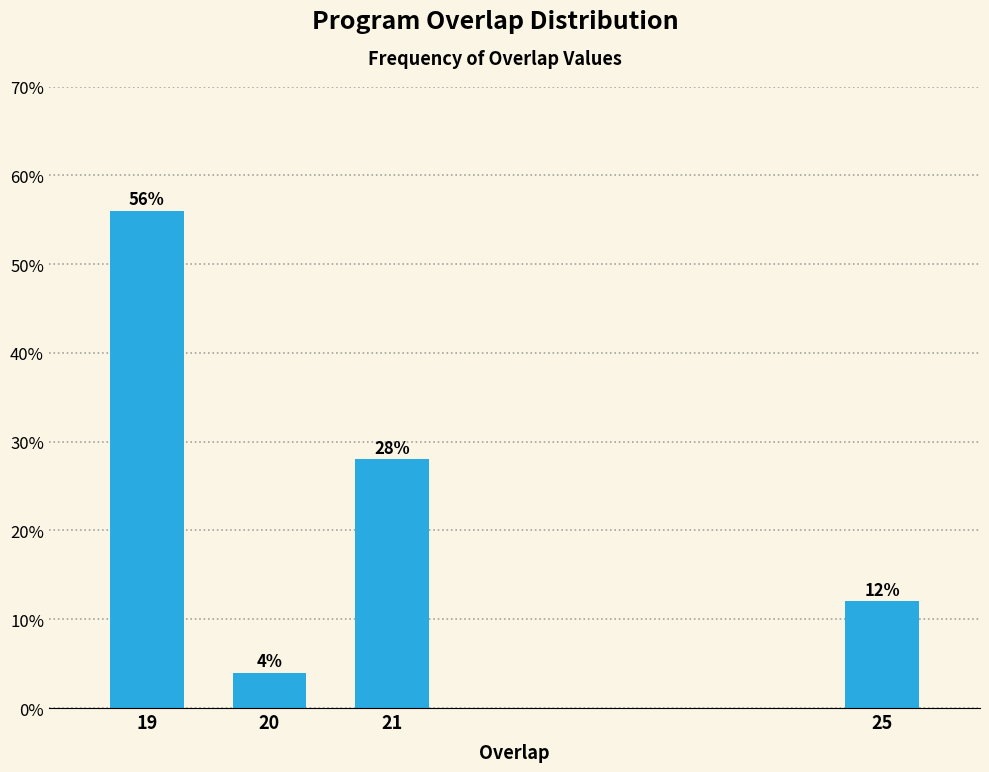

Reading left to right, what are all the values shown in this chart?

56.0	4.0	28.0	12.0